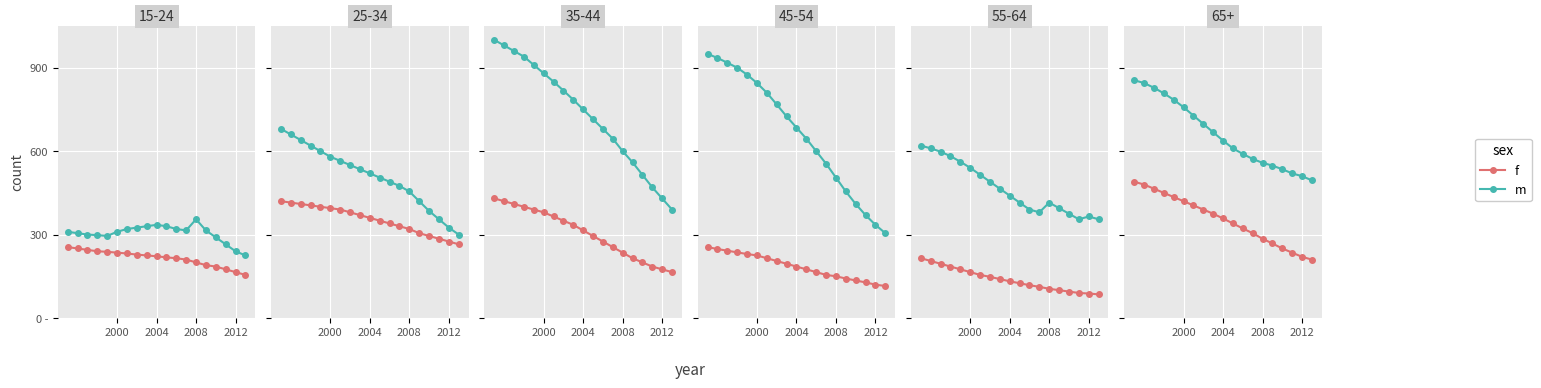

What is the value of the m point at the 19th from the left?

495